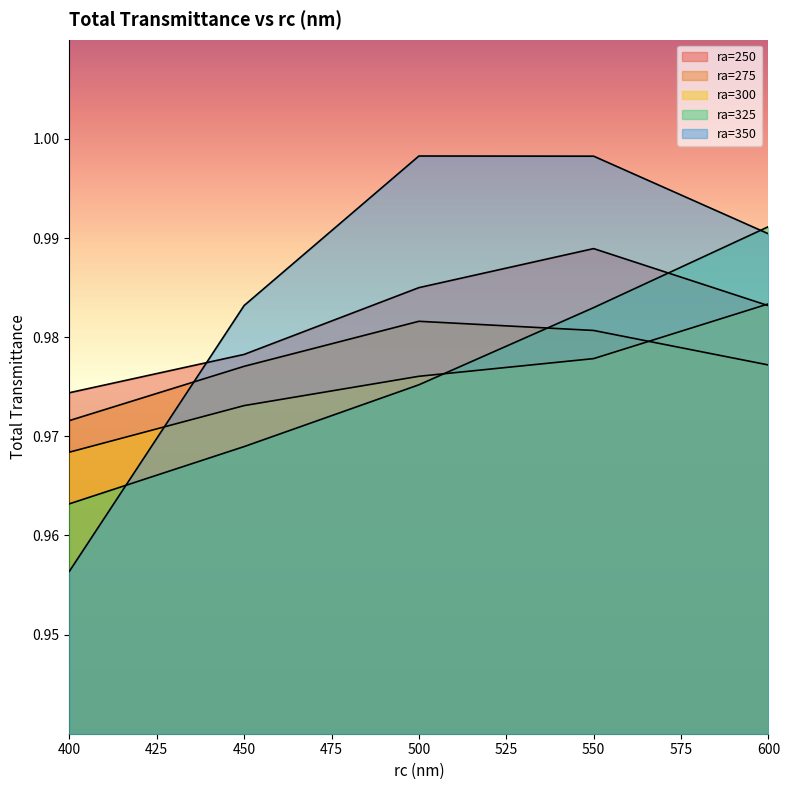

Reading right to left, what are all the values shown in this chart?

ra=250: 1.0	1.0	1.0	1.0	1.0
ra=275: 1.0	1.0	1.0	1.0	1.0
ra=300: 1.0	1.0	1.0	1.0	1.0
ra=325: 1.0	1.0	1.0	1.0	1.0
ra=350: 1.0	1.0	1.0	1.0	1.0